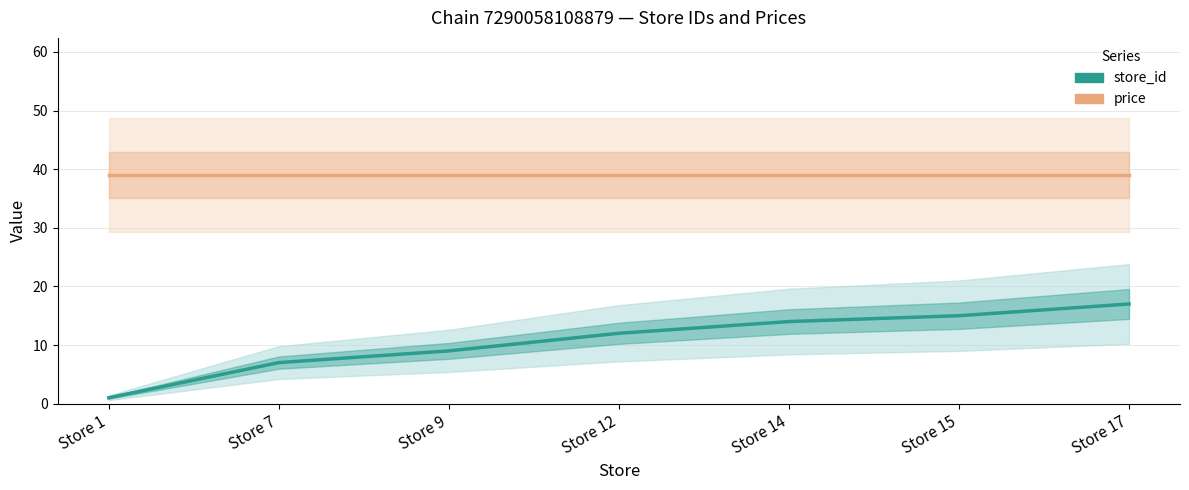

Reading right to left, what are all the values shown in this chart?

store_id: Store 17=17	Store 15=15	Store 14=14	Store 12=12	Store 9=9	Store 7=7	Store 1=1
price: Store 17=39	Store 15=39	Store 14=39	Store 12=39	Store 9=39	Store 7=39	Store 1=39